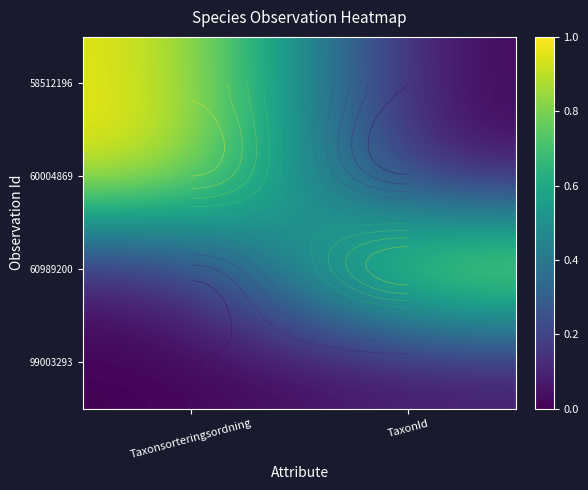

What is the maximum value shown in the chart?

1.0